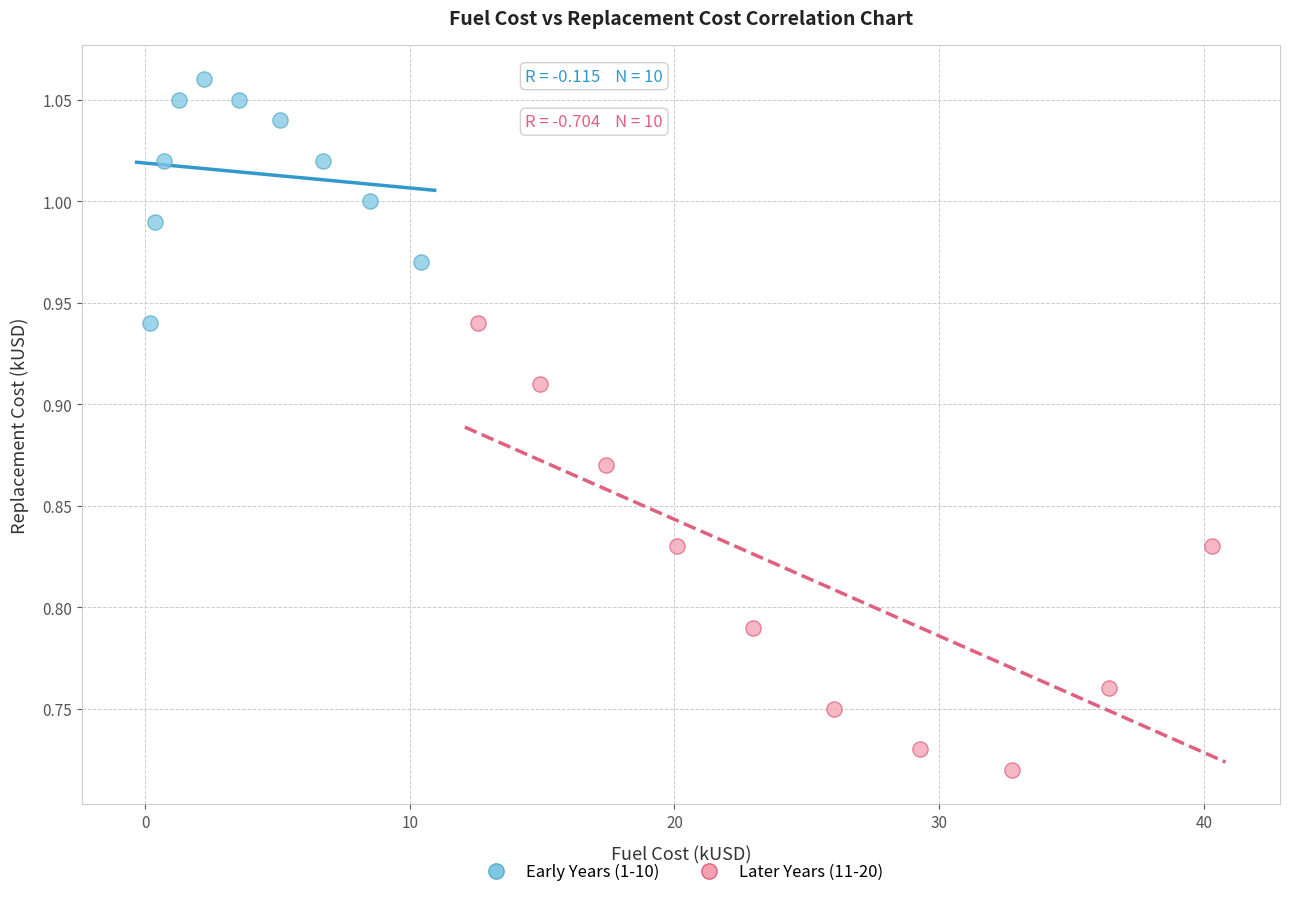

Which series has the widest spread of Y values?

Later Years (11-20)